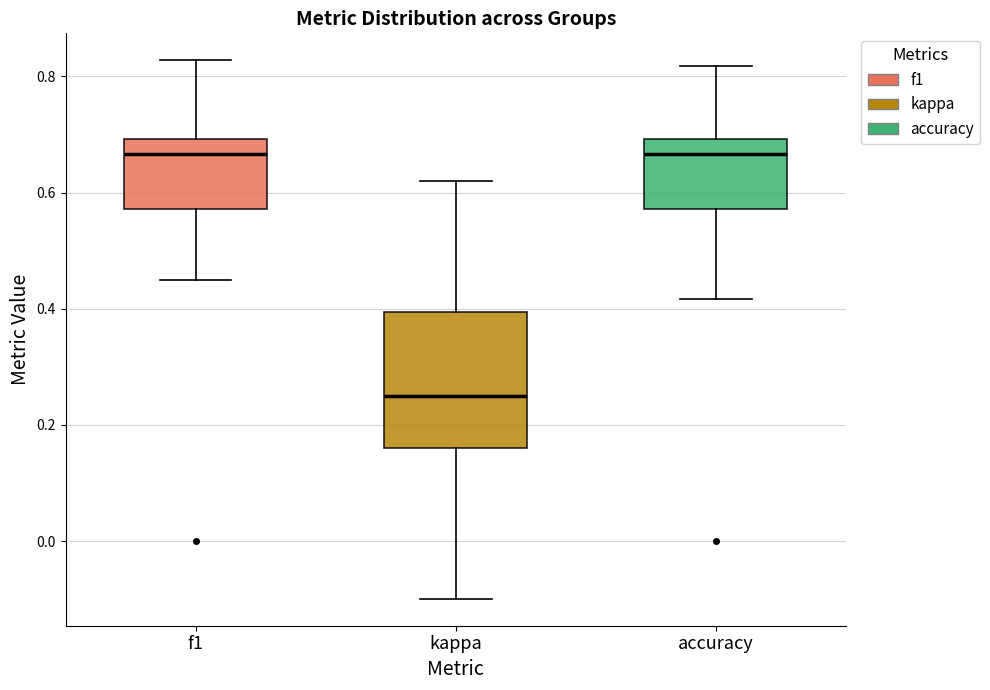

Where does the median line of the box for f1 sit on the y-axis? The values are not printed on the chart, so give them approximately, as read against the axis.

0.66